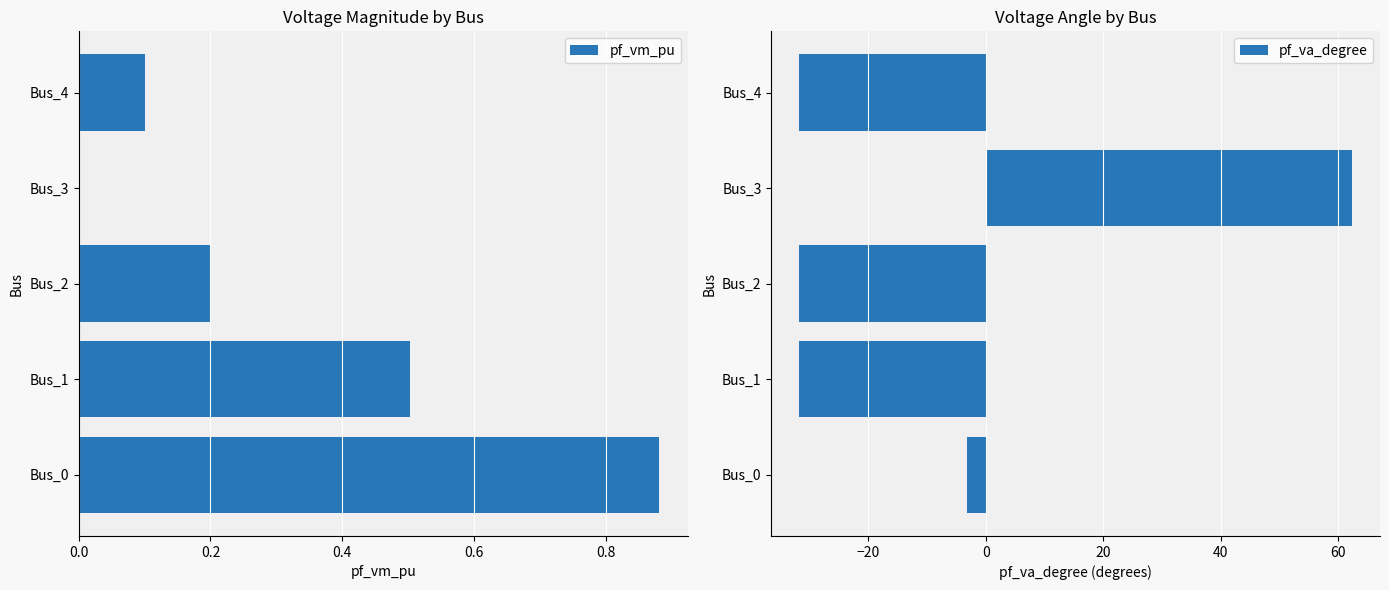

At how many categories does at least one series exceed -7?

5